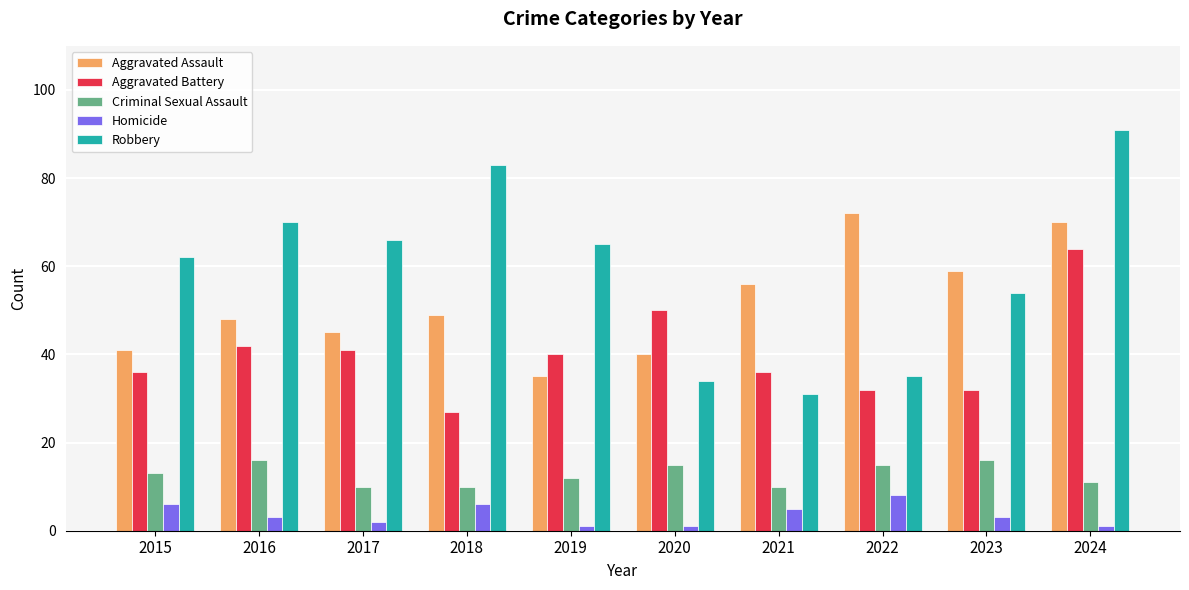

Reading left to right, transcribe all the data shown in this chart.

Aggravated Assault: 41	48	45	49	35	40	56	72	59	70
Aggravated Battery: 36	42	41	27	40	50	36	32	32	64
Criminal Sexual Assault: 13	16	10	10	12	15	10	15	16	11
Homicide: 6	3	2	6	1	1	5	8	3	1
Robbery: 62	70	66	83	65	34	31	35	54	91